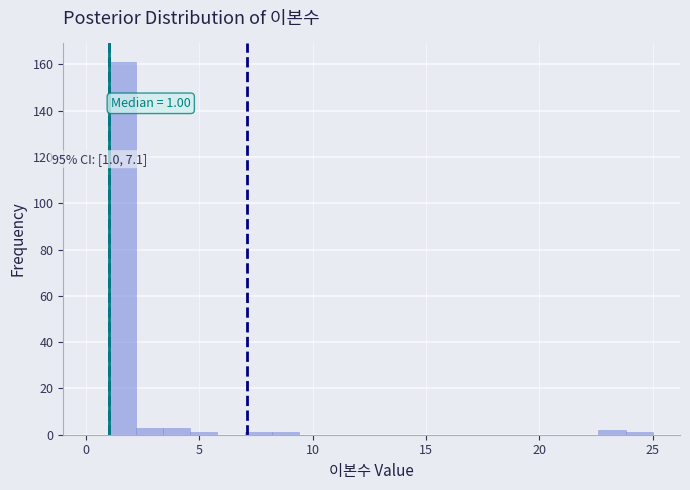

Read against the x-axis, roughly where is the centre of the tallest bar?

1.5